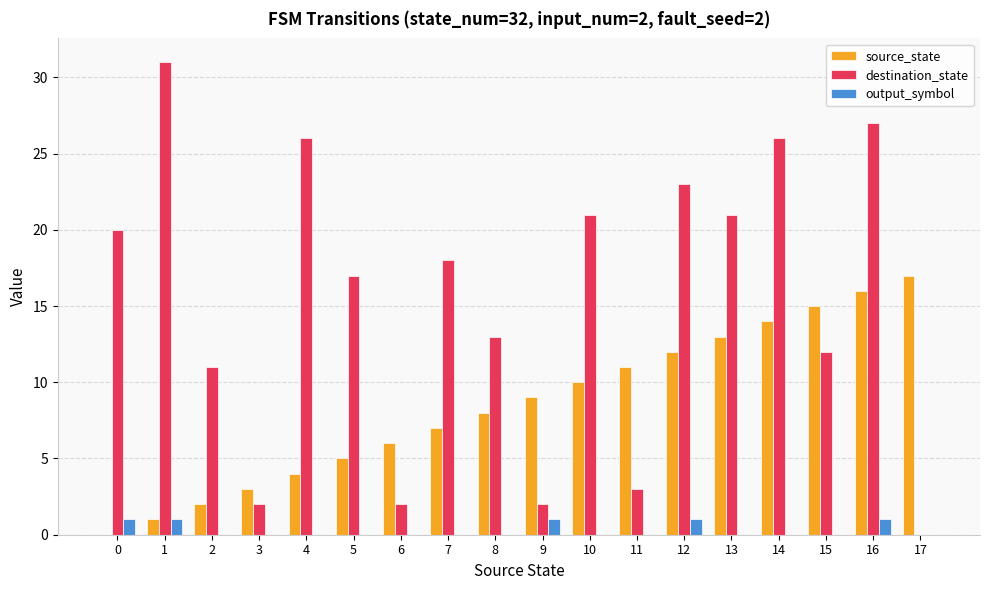

Reading left to right, extract all data points from this chart.

source_state: 0	1	2	3	4	5	6	7	8	9	10	11	12	13	14	15	16	17
destination_state: 20	31	11	2	26	17	2	18	13	2	21	3	23	21	26	12	27	0
output_symbol: 1	1	0	0	0	0	0	0	0	1	0	0	1	0	0	0	1	0